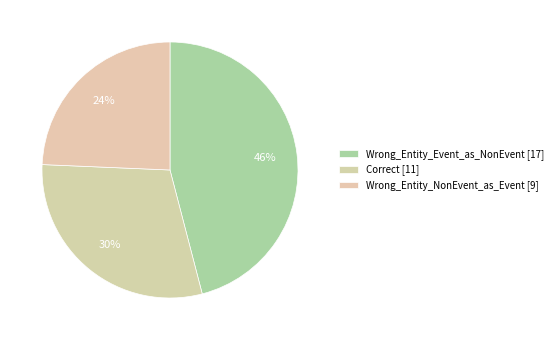

What is the ratio of the value at Correct to the value at Wrong_Entity_Event_as_NonEvent?

0.6